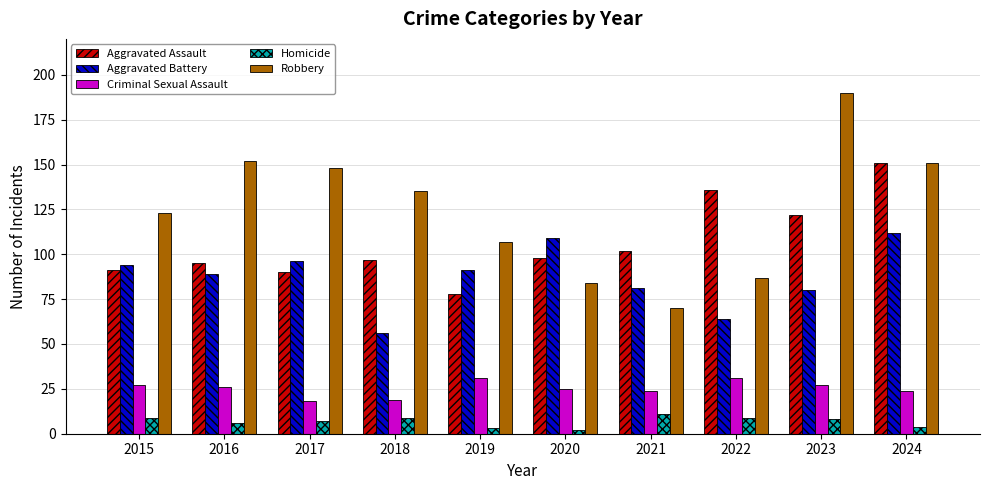

Are the bars grouped side by side (vs. stacked)?

Yes